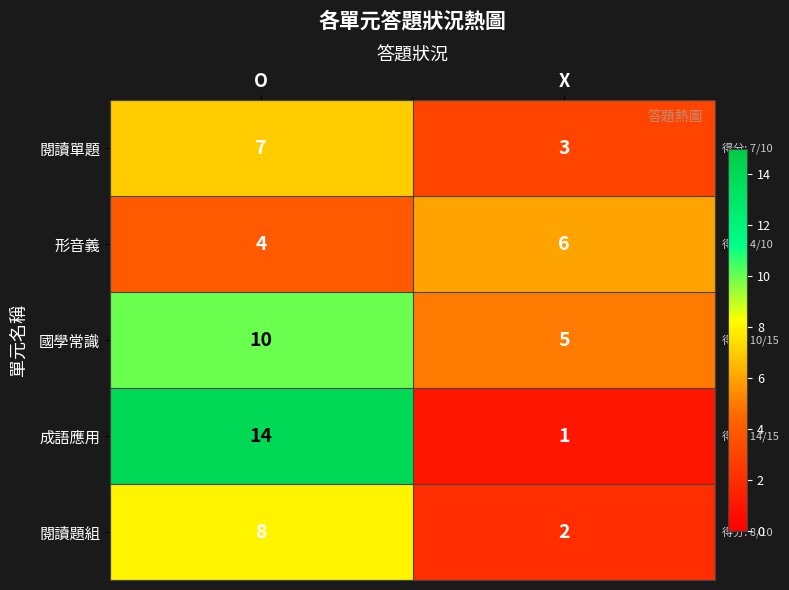

At which category is the sum across all series the highest?

O